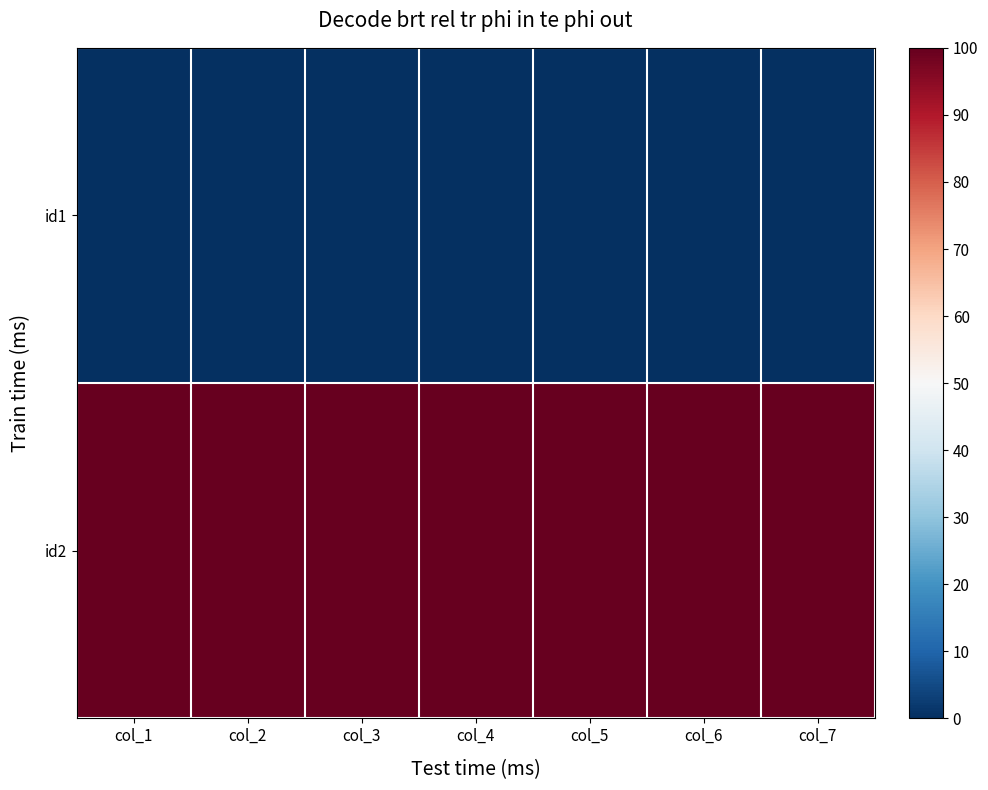

At col_2, list the series in order from smallest to largest.

id1, id2